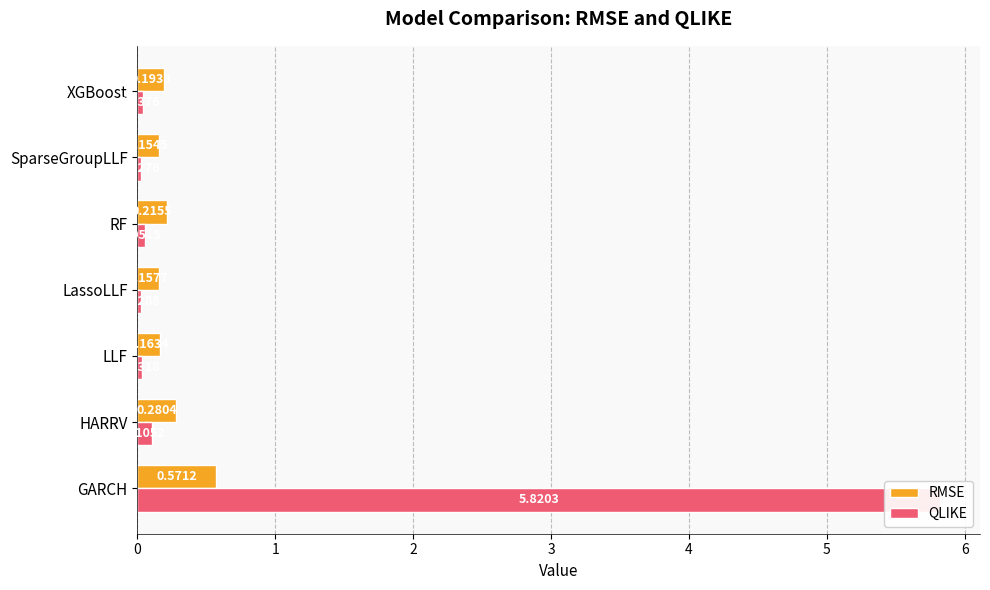

What is the value of the QLIKE bar at the 1st from the left?

5.8